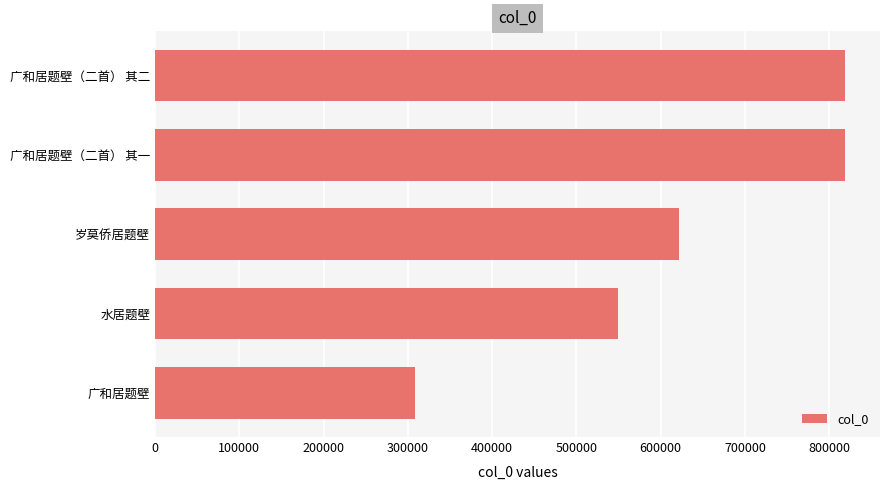

Are the bars grouped side by side (vs. stacked)?

No